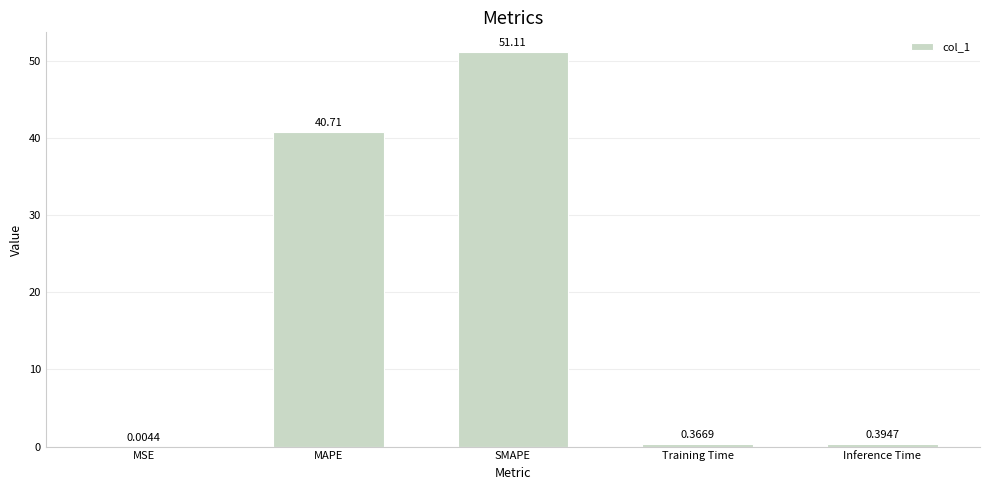

What is the sum of all values?

92.6